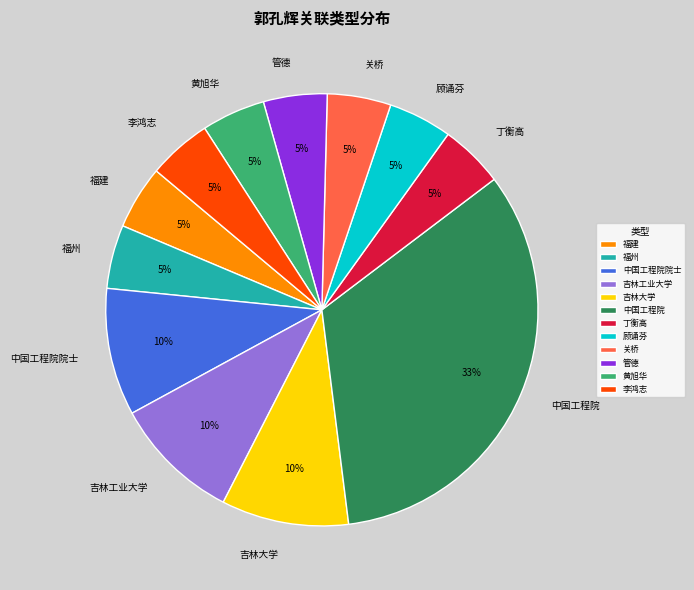

True or false: 中国工程院院士 accounts for 22% of the total.

False